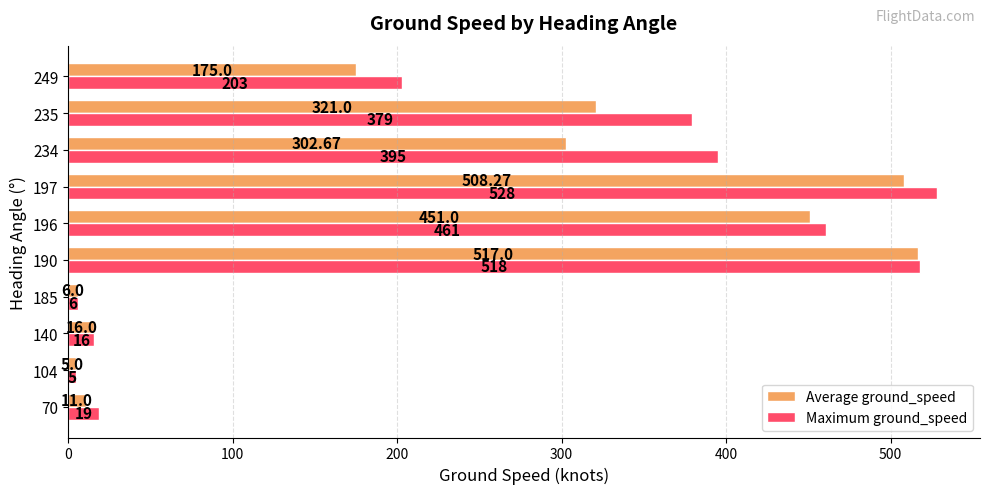

What is the spread (max minus min) of values at 235?

58.0